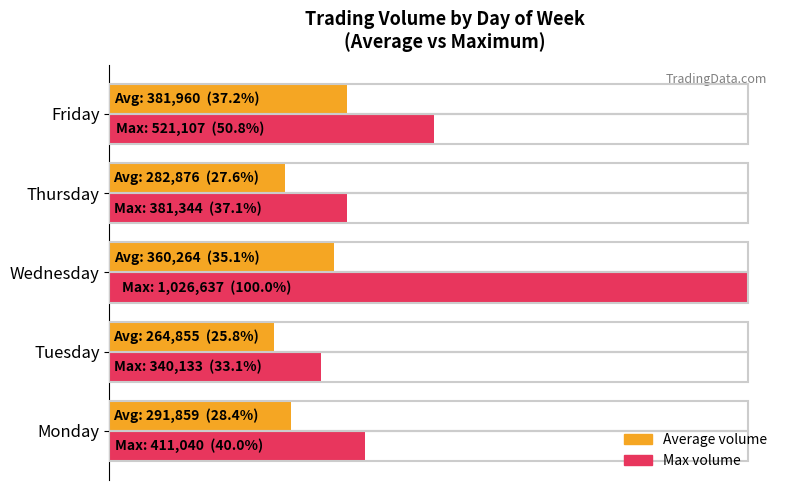

What are all the series names shown in the legend?

Average volume, Max volume